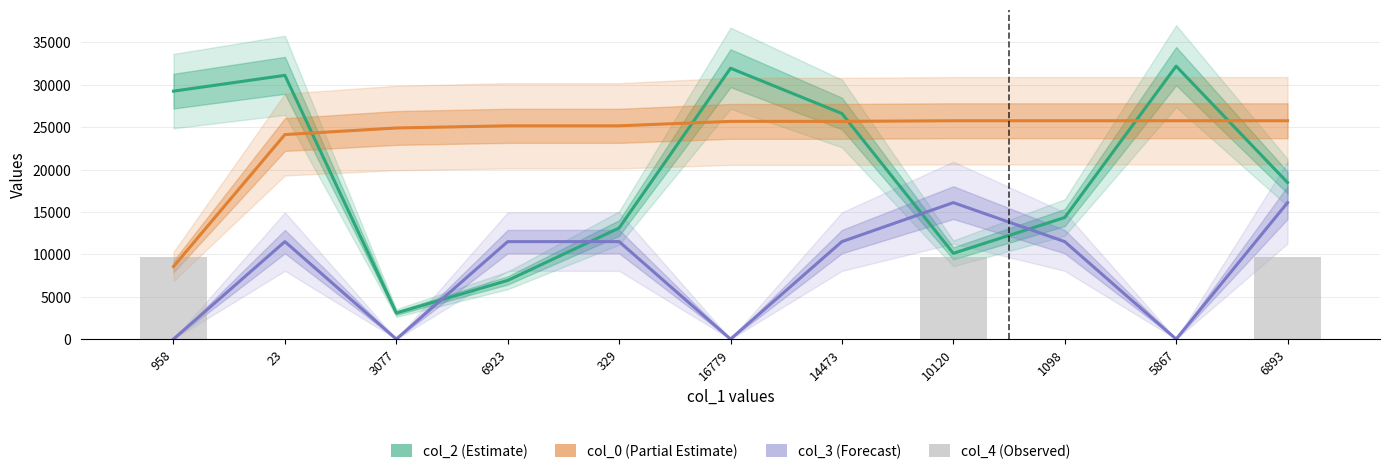

At which label is col_0 (Partial Estimate) closest to 17164?

23